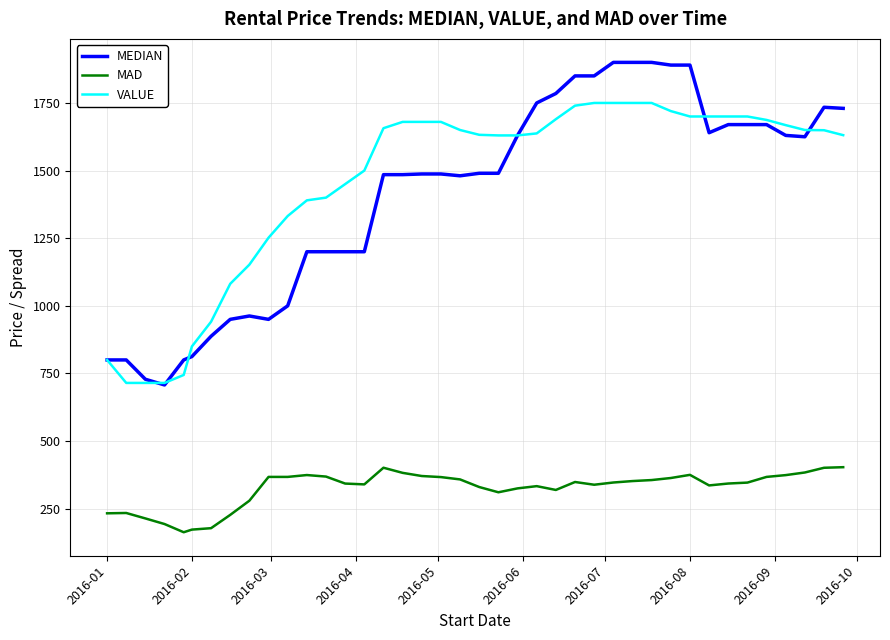

How many lines are shown in the chart?

3